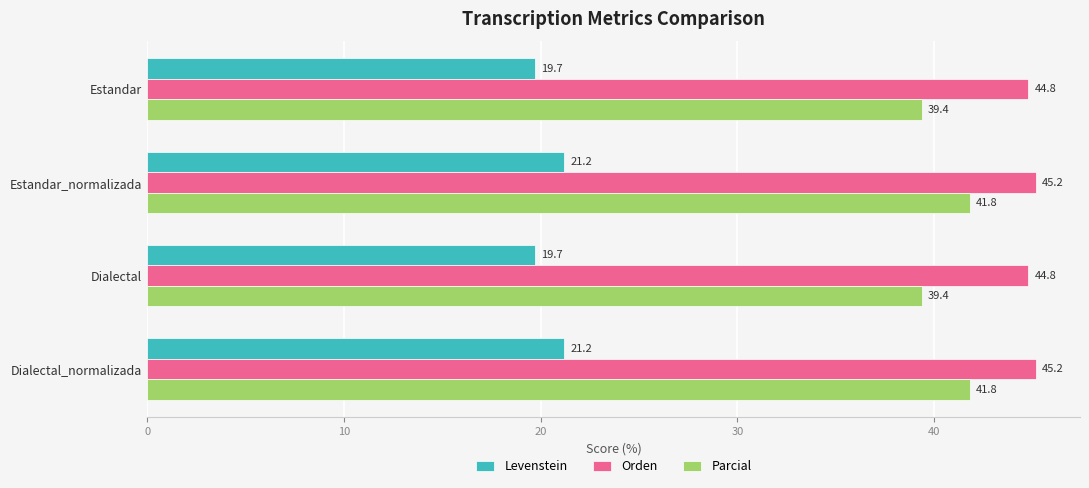

List the series in order of their overall mean, lowest first.

Levenstein, Parcial, Orden